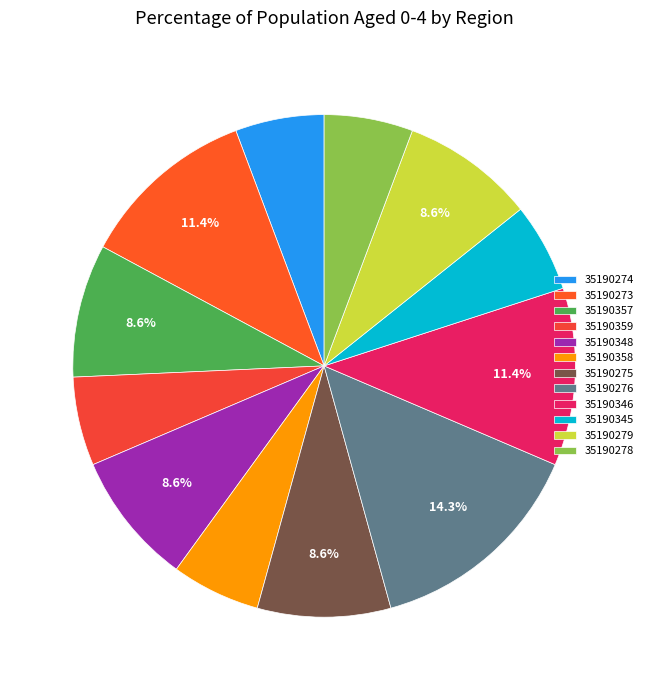

Count the number of slices in the pie.

12